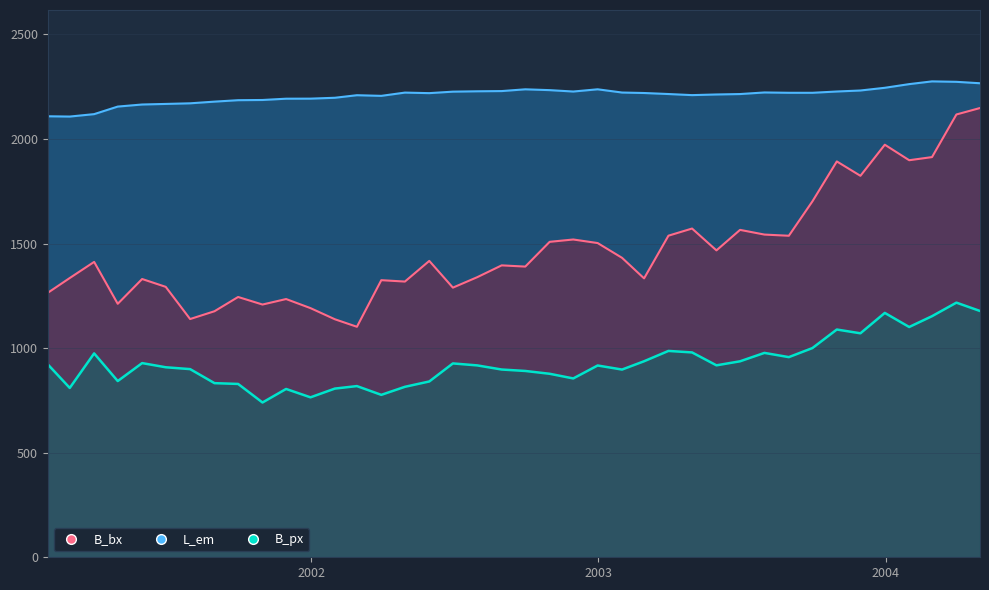

Reading left to right, list all the values displayed in this chart.

B_bx: 2001-01-31=1264.5	2001-02-28=1335.4	2001-03-31=1412.5	2001-04-30=1212.1	2001-05-31=1330.7	2001-06-30=1293.2	2001-07-31=1139.2	2001-08-31=1176.6	2001-09-30=1244.7	2001-10-31=1208.6	2001-11-30=1234.9	2001-12-31=1191.4	2002-01-31=1138.2	2002-02-28=1102.3	2002-03-31=1325.1	2002-04-30=1318.5	2002-05-31=1417.3	2002-06-30=1289.4	2002-07-31=1339.5	2002-08-31=1395.9	2002-09-30=1390.1	2002-10-31=1508.5	2002-11-30=1519.7	2002-12-31=1502.6	2003-01-31=1432.0	2003-02-28=1333.7	2003-03-31=1537.9	2003-04-30=1572.1	2003-05-31=1467.6	2003-06-30=1565.6	2003-07-31=1543.2	2003-08-31=1537.5	2003-09-30=1702.1	2003-10-31=1893.0	2003-11-30=1824.2	2003-12-31=1972.9	2004-01-31=1898.7	2004-02-29=1913.7	2004-03-31=2117.5	2004-04-30=2148.3
L_em: 2001-01-31=2108.9	2001-02-28=2107.5	2001-03-31=2119.2	2001-04-30=2155.2	2001-05-31=2165.2	2001-06-30=2167.9	2001-07-31=2170.9	2001-08-31=2178.9	2001-09-30=2185.8	2001-10-31=2186.8	2001-11-30=2192.9	2001-12-31=2193.2	2002-01-31=2197.4	2002-02-28=2209.6	2002-03-31=2206.5	2002-04-30=2222.1	2002-05-31=2219.5	2002-06-30=2226.6	2002-07-31=2228.4	2002-08-31=2229.4	2002-09-30=2237.8	2002-10-31=2233.9	2002-11-30=2227.2	2002-12-31=2237.9	2003-01-31=2222.4	2003-02-28=2220.2	2003-03-31=2215.3	2003-04-30=2210.1	2003-05-31=2213.1	2003-06-30=2215.2	2003-07-31=2222.8	2003-08-31=2221.2	2003-09-30=2221.2	2003-10-31=2227.3	2003-11-30=2232.1	2003-12-31=2245.1	2004-01-31=2262.7	2004-02-29=2275.7	2004-03-31=2273.7	2004-04-30=2266.8
B_px: 2001-01-31=922.9	2001-02-28=809.8	2001-03-31=975.0	2001-04-30=842.7	2001-05-31=928.6	2001-06-30=908.7	2001-07-31=899.8	2001-08-31=832.7	2001-09-30=828.9	2001-10-31=740.2	2001-11-30=804.9	2001-12-31=764.9	2002-01-31=806.7	2002-02-28=818.6	2002-03-31=776.7	2002-04-30=815.2	2002-05-31=840.7	2002-06-30=927.0	2002-07-31=917.5	2002-08-31=897.8	2002-09-30=891.0	2002-10-31=877.5	2002-11-30=855.2	2002-12-31=917.1	2003-01-31=897.7	2003-02-28=937.4	2003-03-31=986.8	2003-04-30=979.6	2003-05-31=917.9	2003-06-30=937.2	2003-07-31=977.3	2003-08-31=957.1	2003-09-30=1000.5	2003-10-31=1089.1	2003-11-30=1071.1	2003-12-31=1168.6	2004-01-31=1101.2	2004-02-29=1152.9	2004-03-31=1217.7	2004-04-30=1177.8